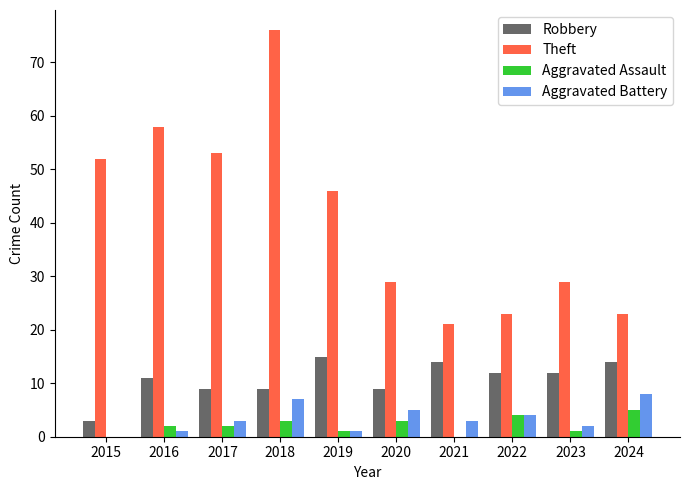

Are the bars grouped side by side (vs. stacked)?

Yes